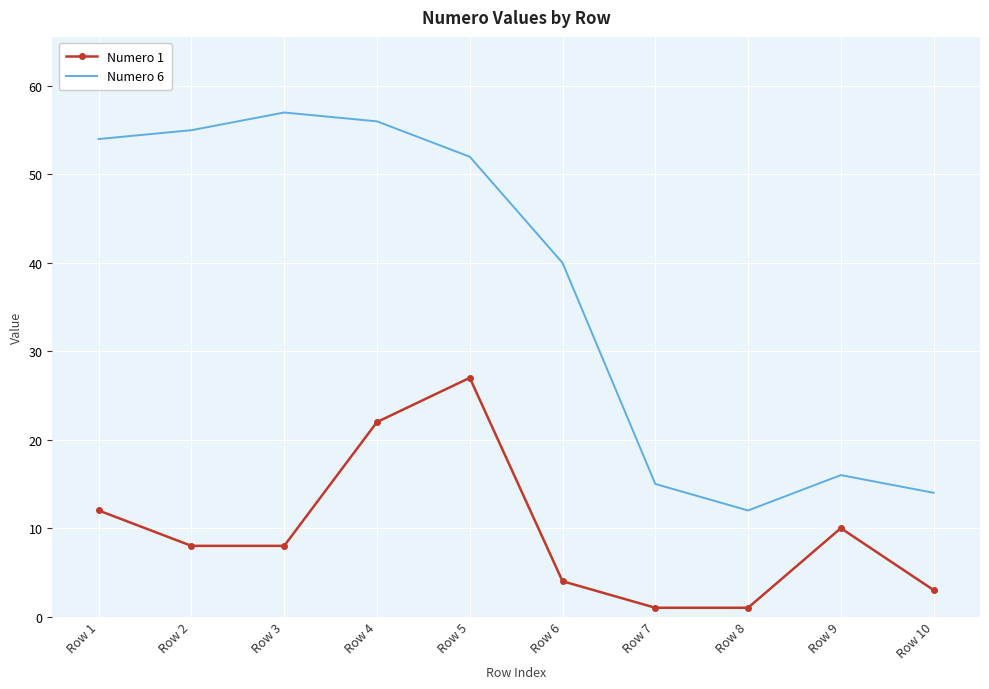

Reading right to left, extract all data points from this chart.

Numero 1: 3	10	1	1	4	27	22	8	8	12
Numero 6: 14	16	12	15	40	52	56	57	55	54